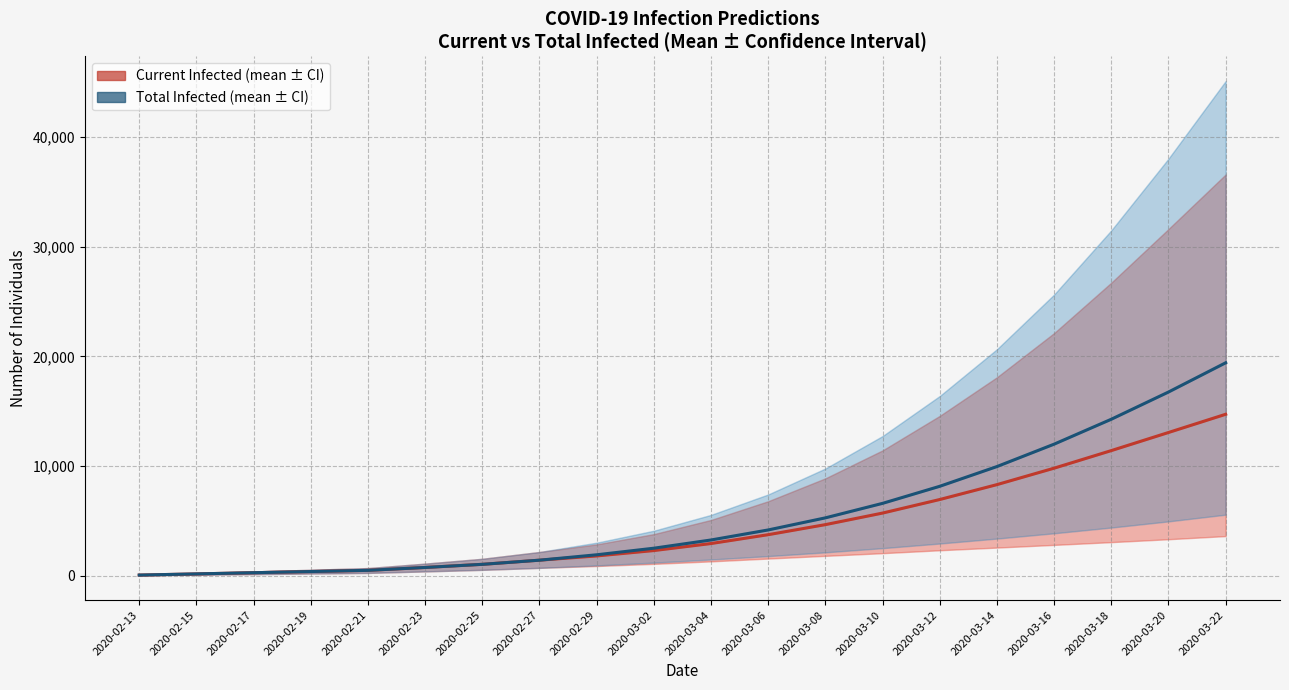

What is the average value of the predicted_current_infected_mean series?

4495